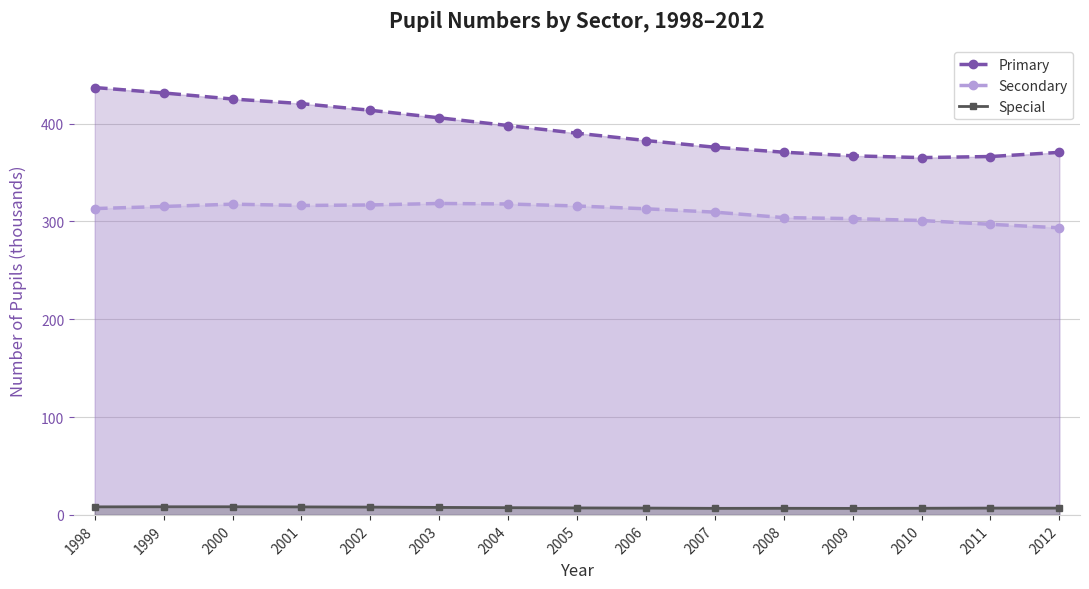

Is the value of Secondary at 2009 greater than the value of Special at 2012?

Yes